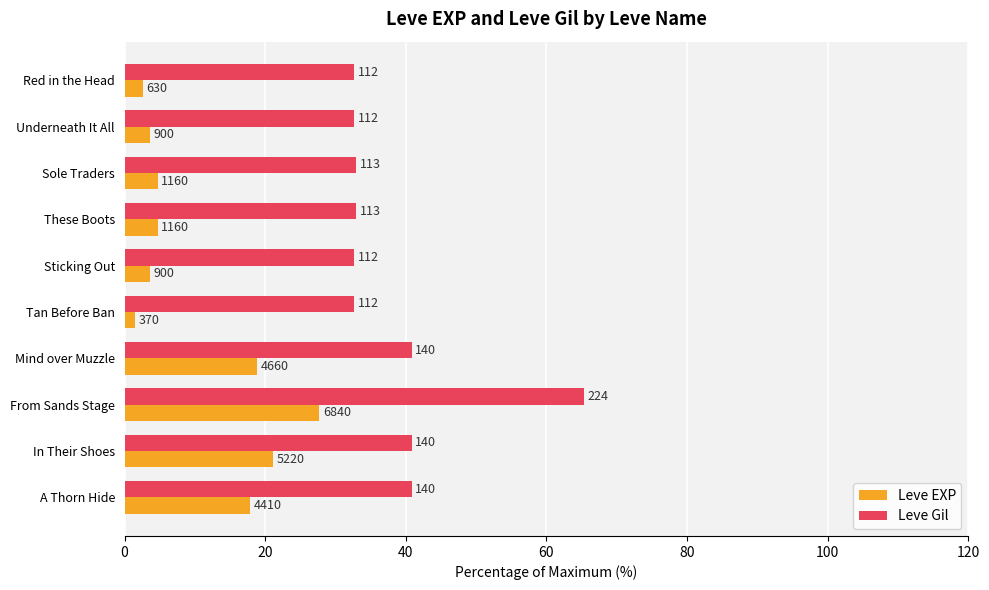

What are all the series names shown in the legend?

Leve EXP, Leve Gil